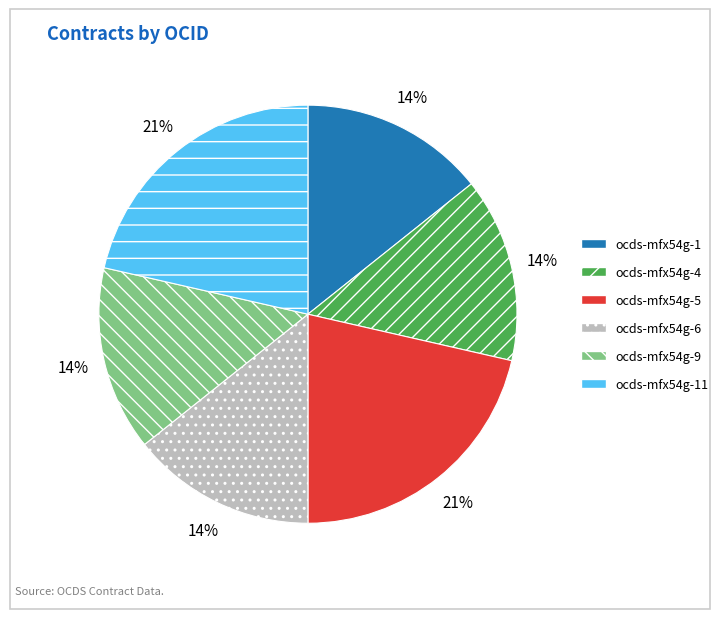

How many segments does this pie chart have?

6